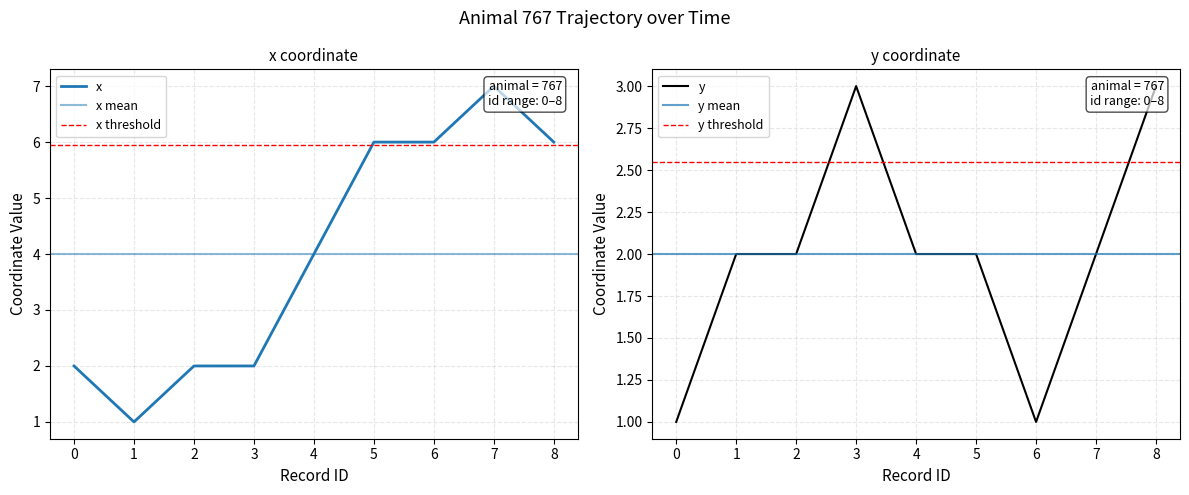

How many interior local peaks does the x series have?

1